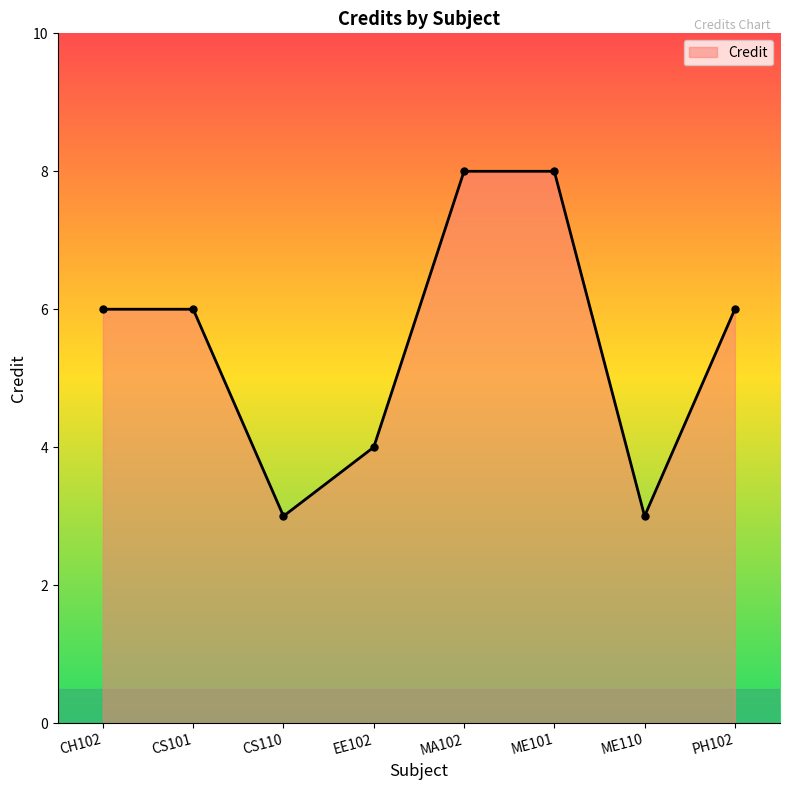

Reading left to right, transcribe all the data shown in this chart.

6	6	3	4	8	8	3	6